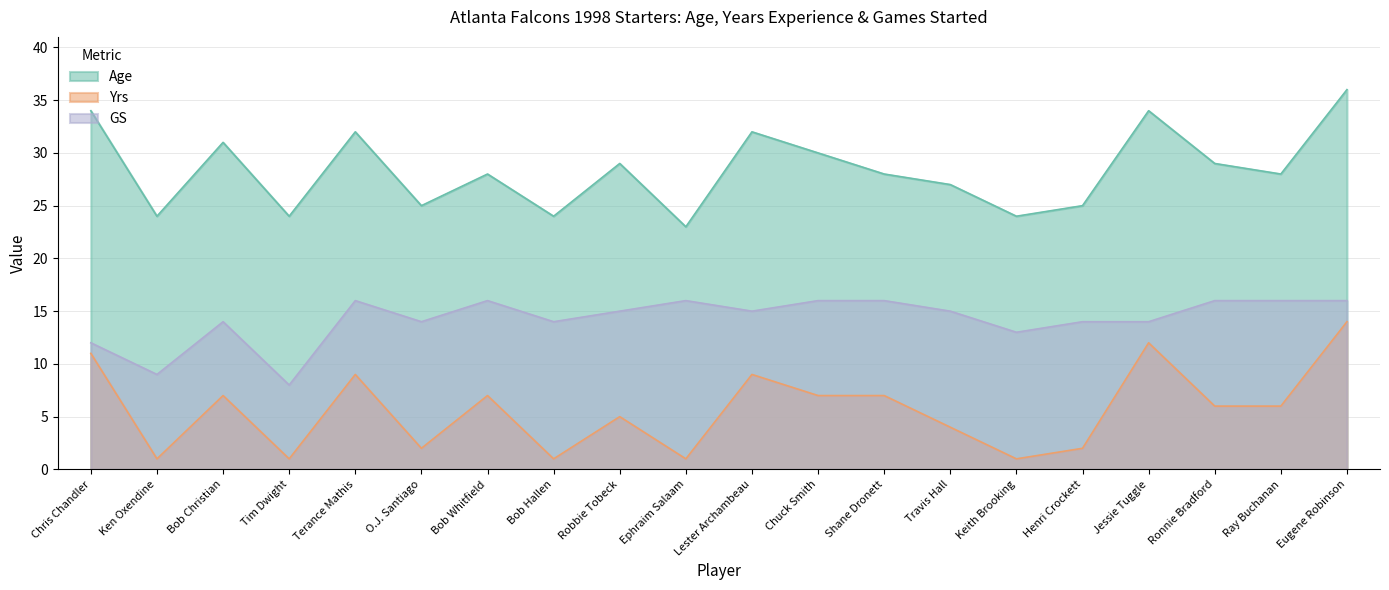

True or false: Yrs and Age cross at least once.

False